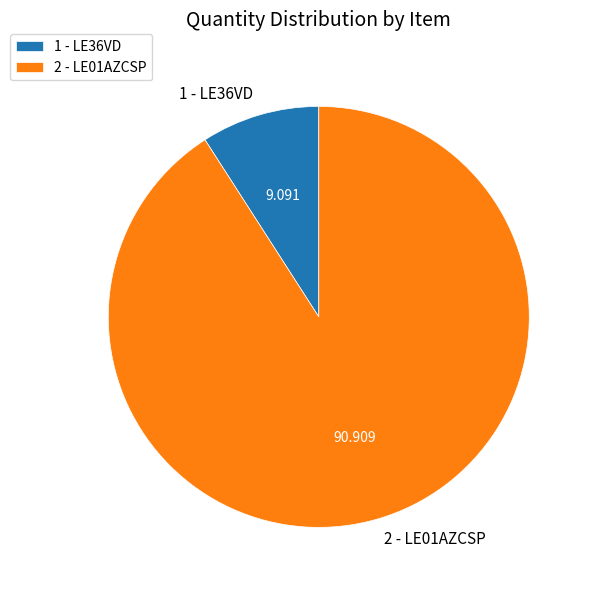

Combined, do 2 - LE01AZCSP and 1 - LE36VD account for over 50%?

Yes